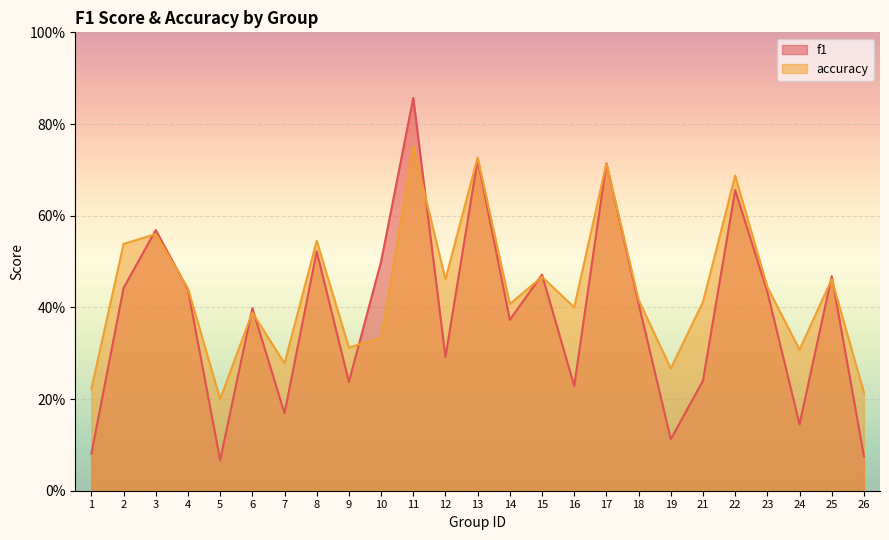

What is the total value across all series at 4?

0.9